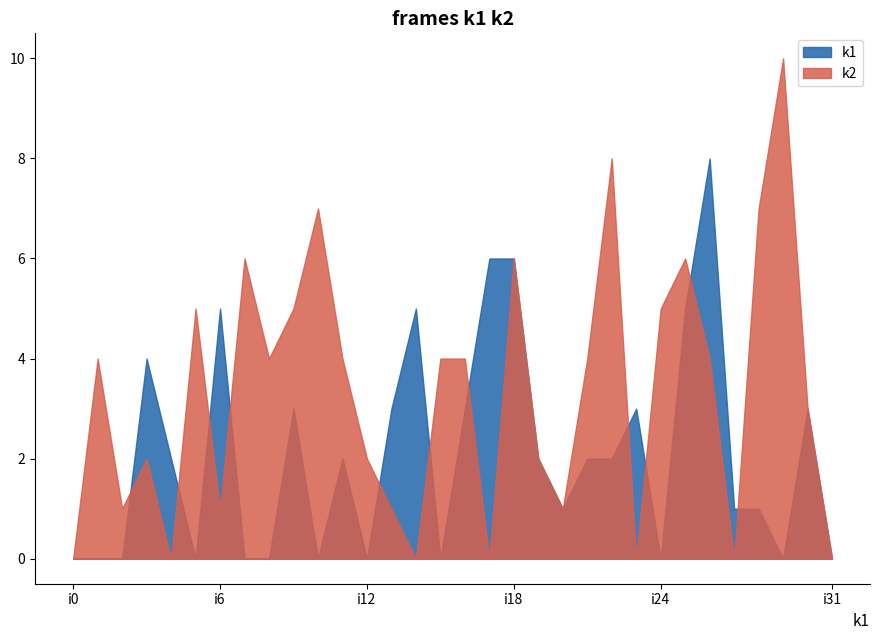

Count the number of data series in this chart.

2